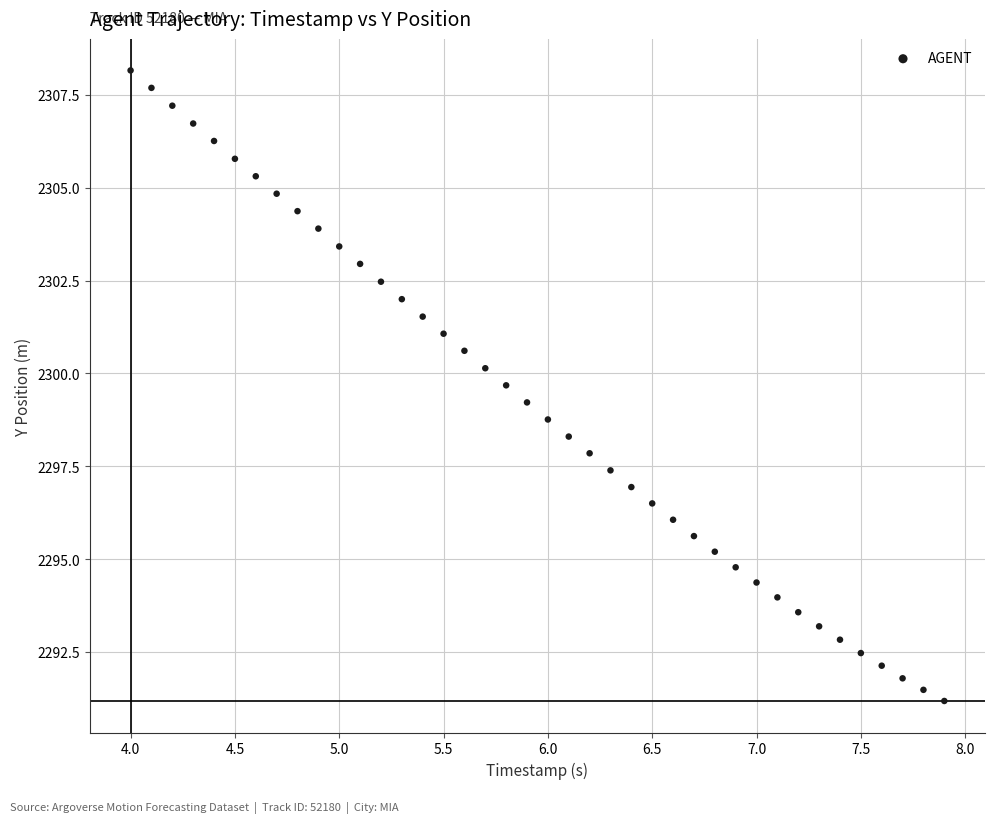

What is the range of Y values (max minus min)?

17.0